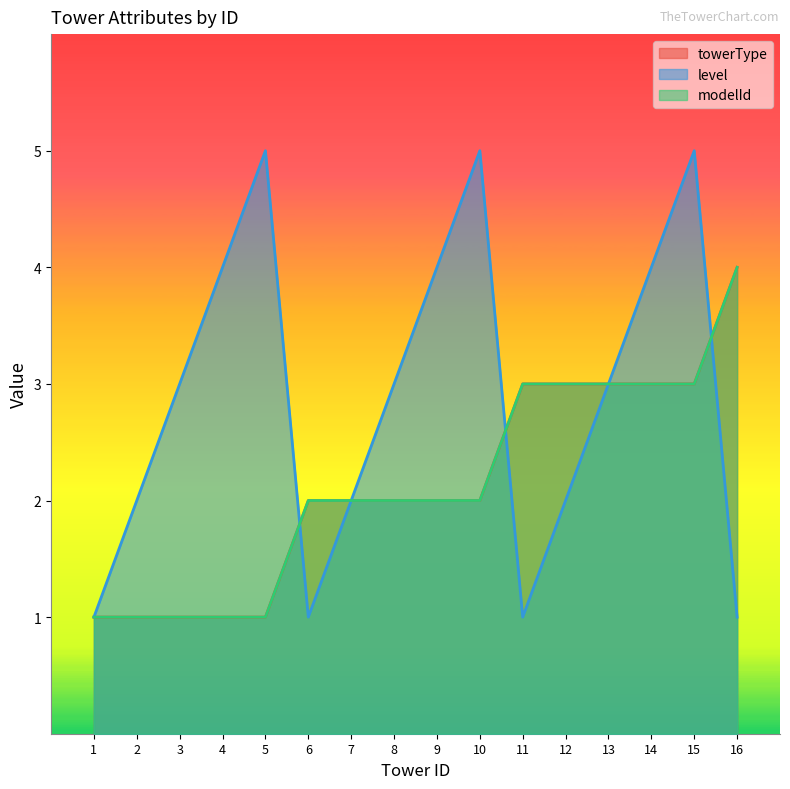

Where does the towerType series first go above 2?

11